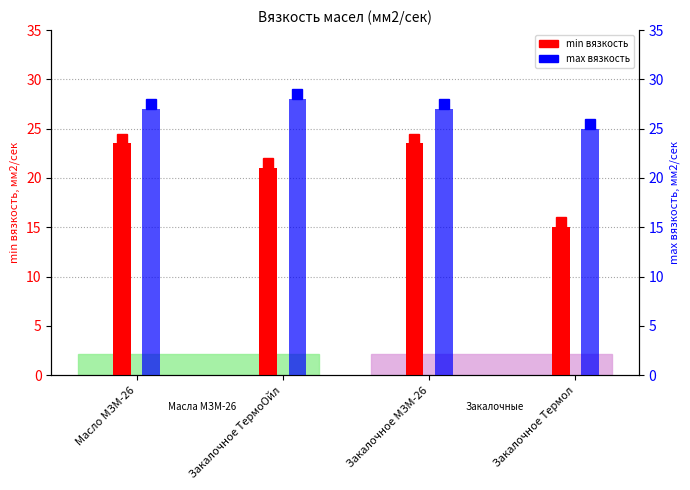

Is it true that min вязкость equals 15.0 at Закалочное Термол?

True